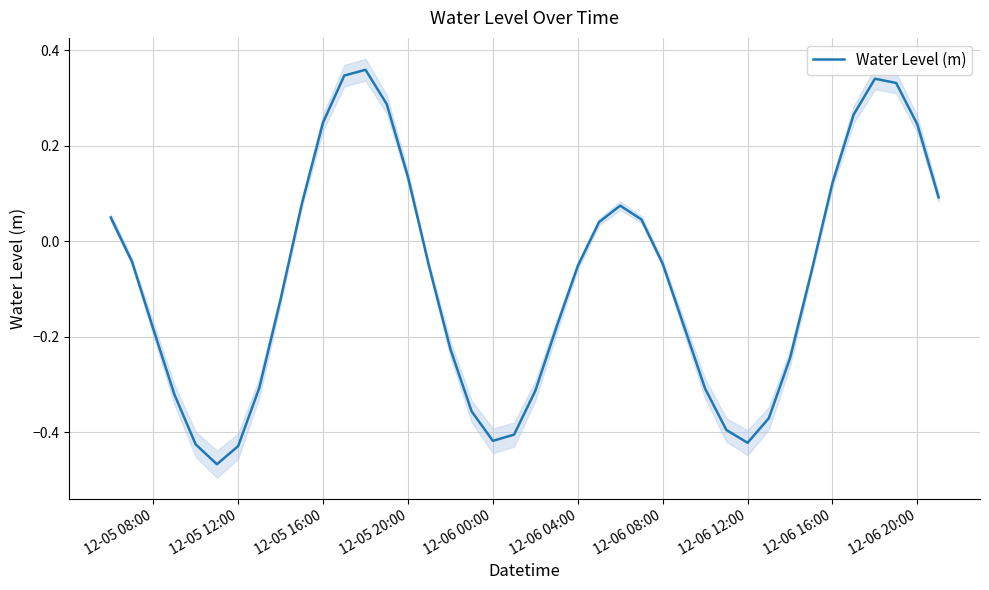

What is the average value?

-0.1